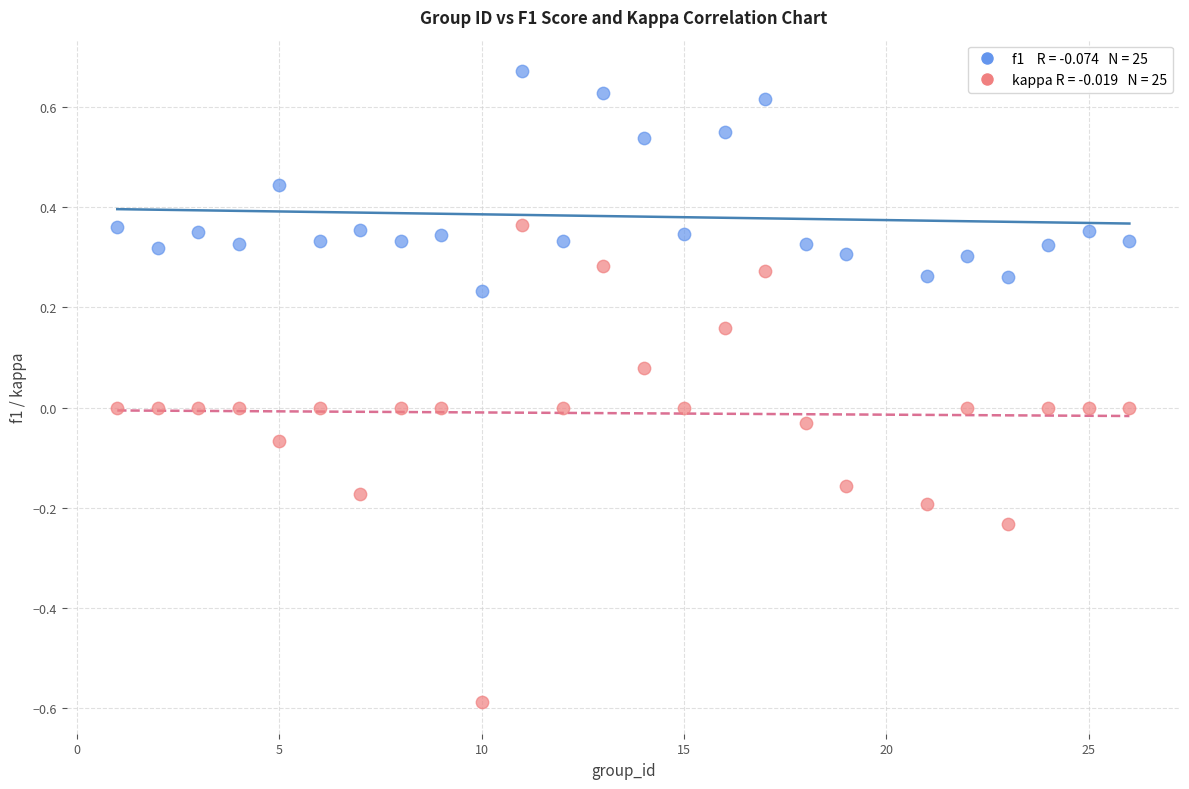

Across all data points, what is the range of X values (max minus min)?

25.0